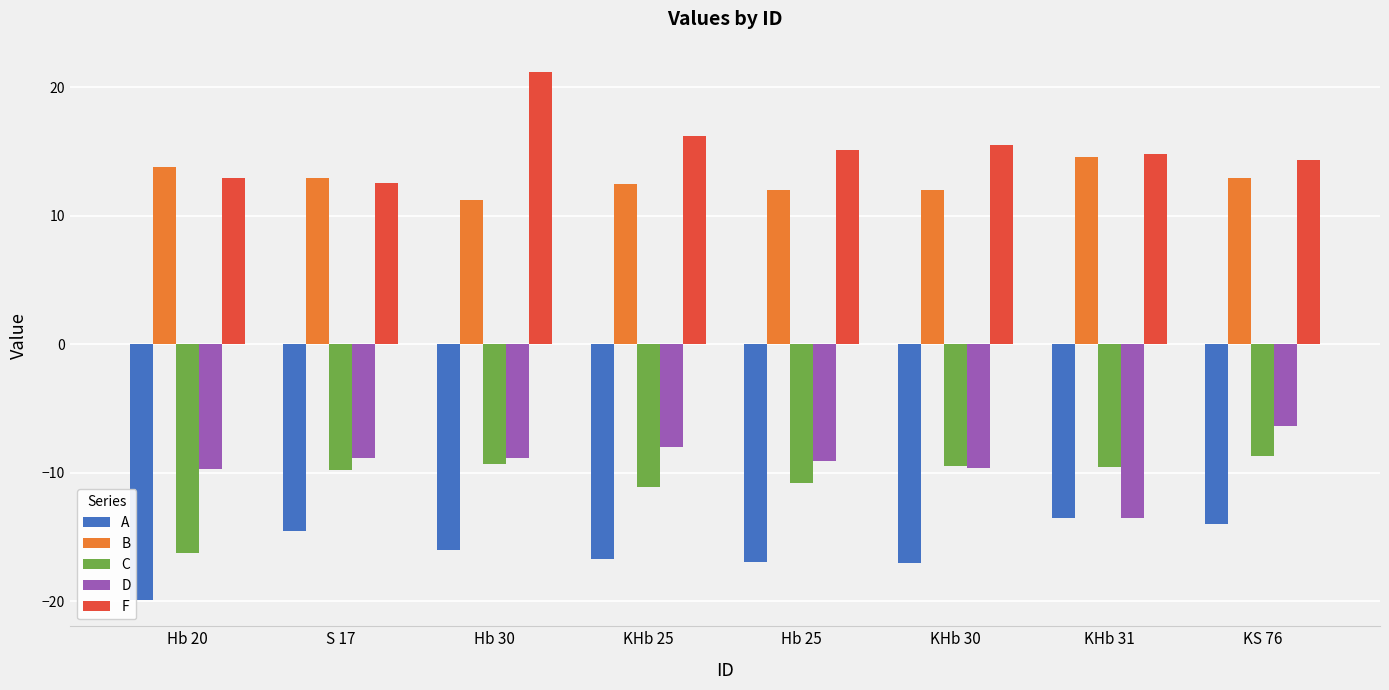

What is the sum of the A values at KHb 31 and Hb 25?

-30.5